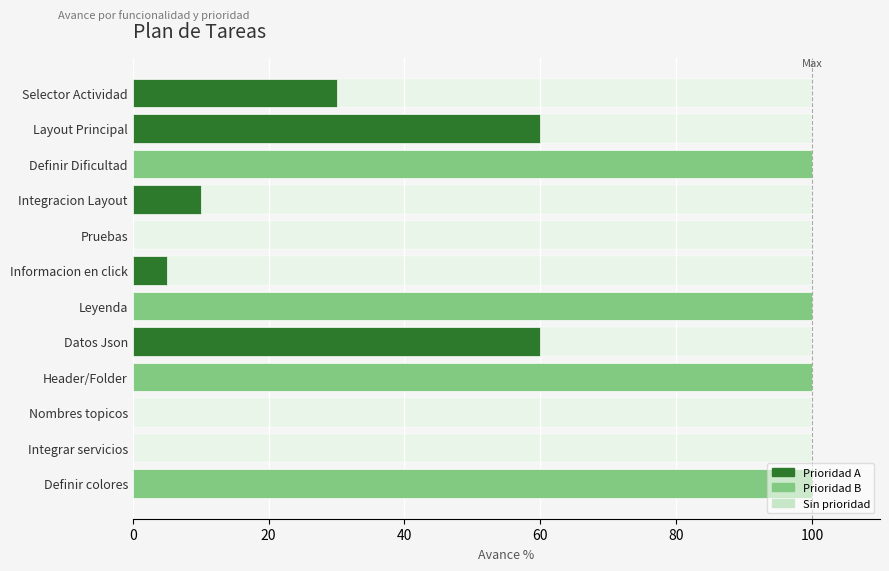

What position from the right is Header/Folder?

4